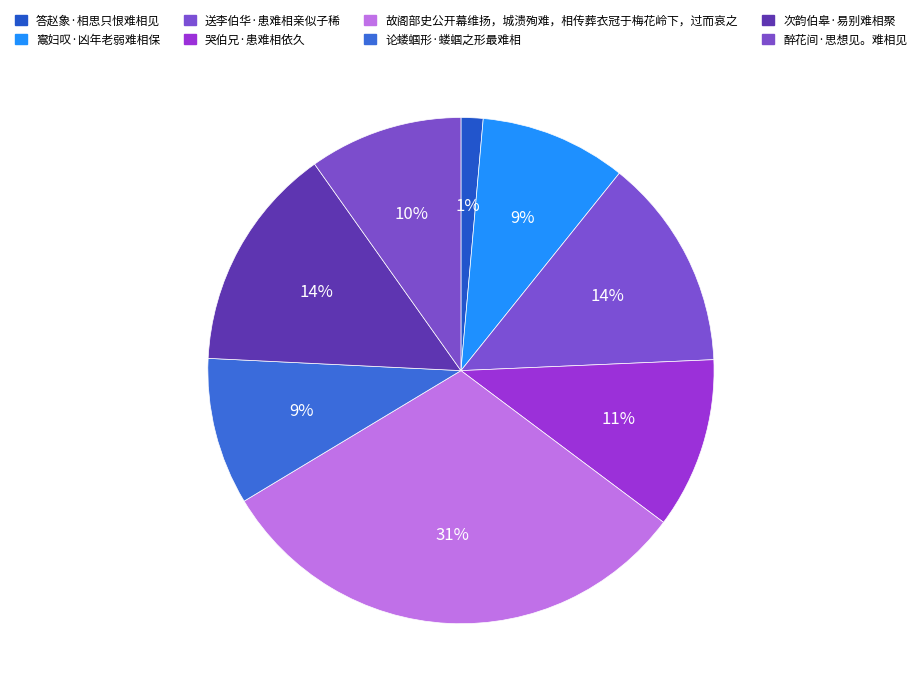

Is there a majority slice in this chart?

No